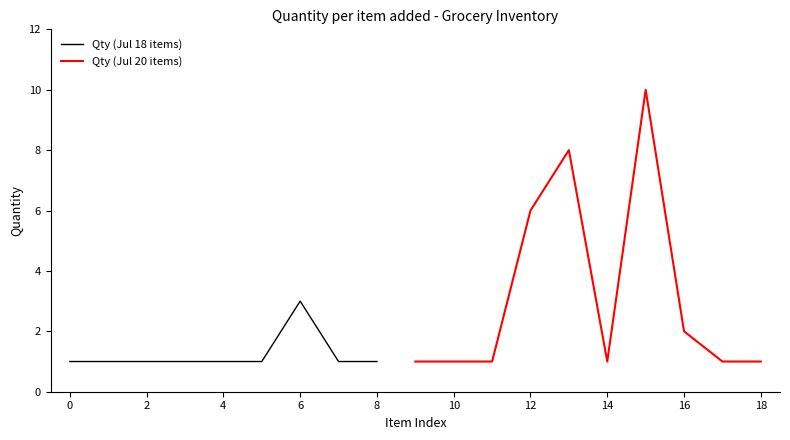

Is it true that Qty (Jul 18 items) equals 1 at 8?

True